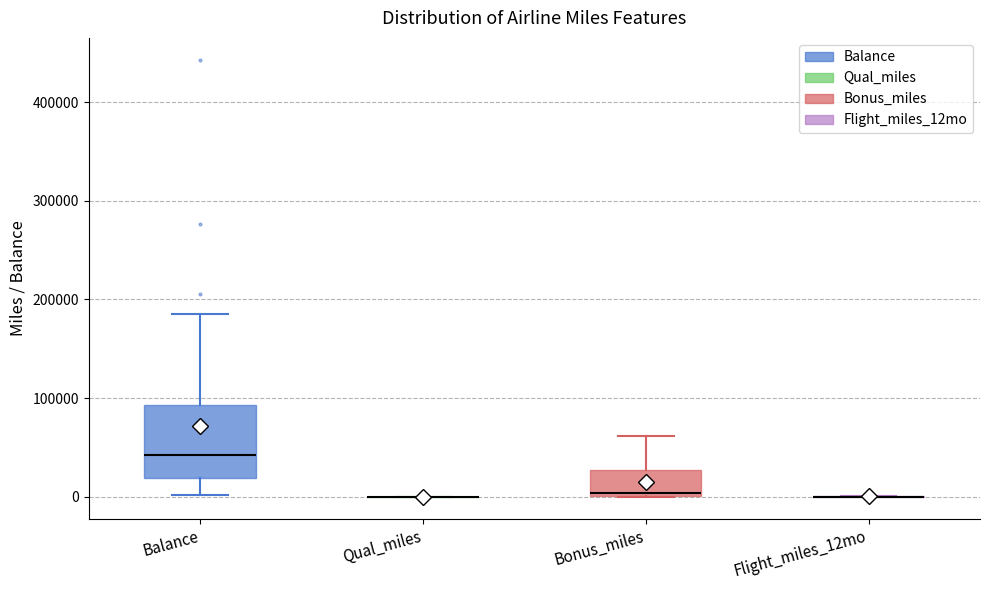

Reading left to right, transcribe this box plot: for each box, give where its median line is, the range the box spans, and where its two whiskers end, as read against the y-axis. The values are not printed on the chart, so give them approximately, as read against the axis.

Balance: median 40000, box 20000 to 90000, whiskers 0 to 190000
Qual_miles: box collapsed to a line at 0, whiskers 0 to 0
Bonus_miles: median 0 (just above the box's lower edge), box 0 to 30000, whiskers 0 to 60000
Flight_miles_12mo: box collapsed to a line at 0, whiskers 0 to 0